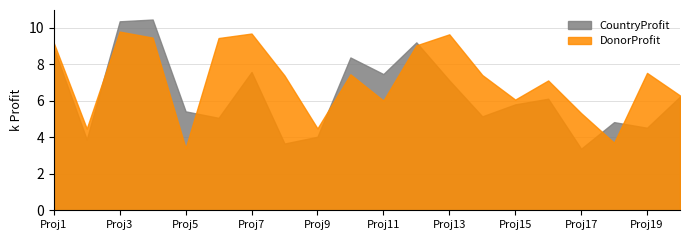

What is the minimum value shown in the chart?

3.4